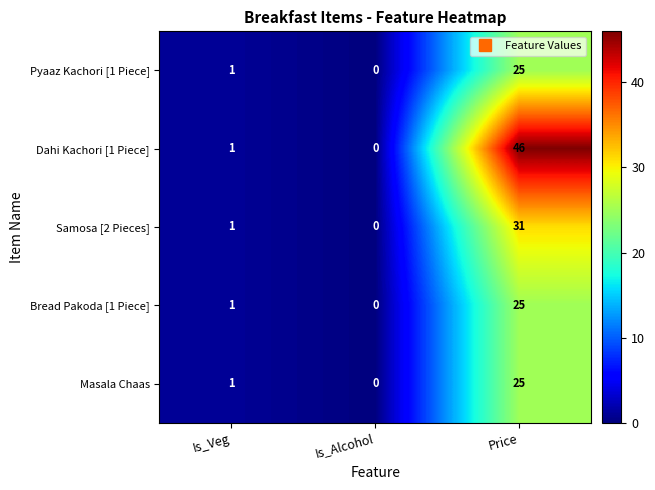

Reading left to right, extract all data points from this chart.

Pyaaz Kachori [1 Piece]: 1	0	25
Dahi Kachori [1 Piece]: 1	0	46
Samosa [2 Pieces]: 1	0	31
Bread Pakoda [1 Piece]: 1	0	25
Masala Chaas: 1	0	25